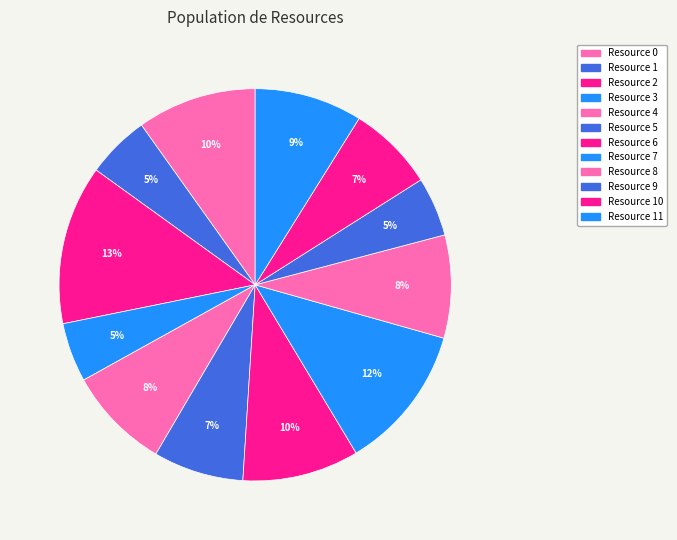

Approximately how many times larger is the value at Resource 10 compared to Resource 0?

0.7